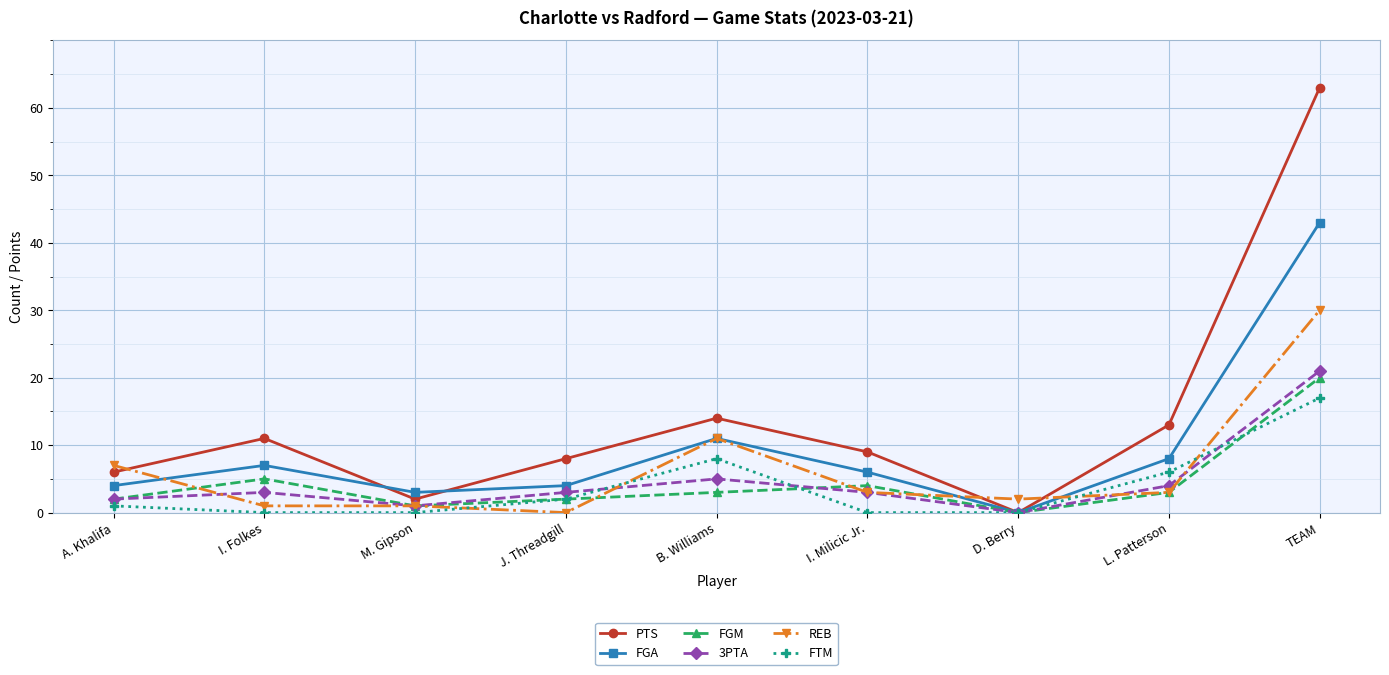

Which series changed the most between M. Gipson and L. Patterson?

PTS